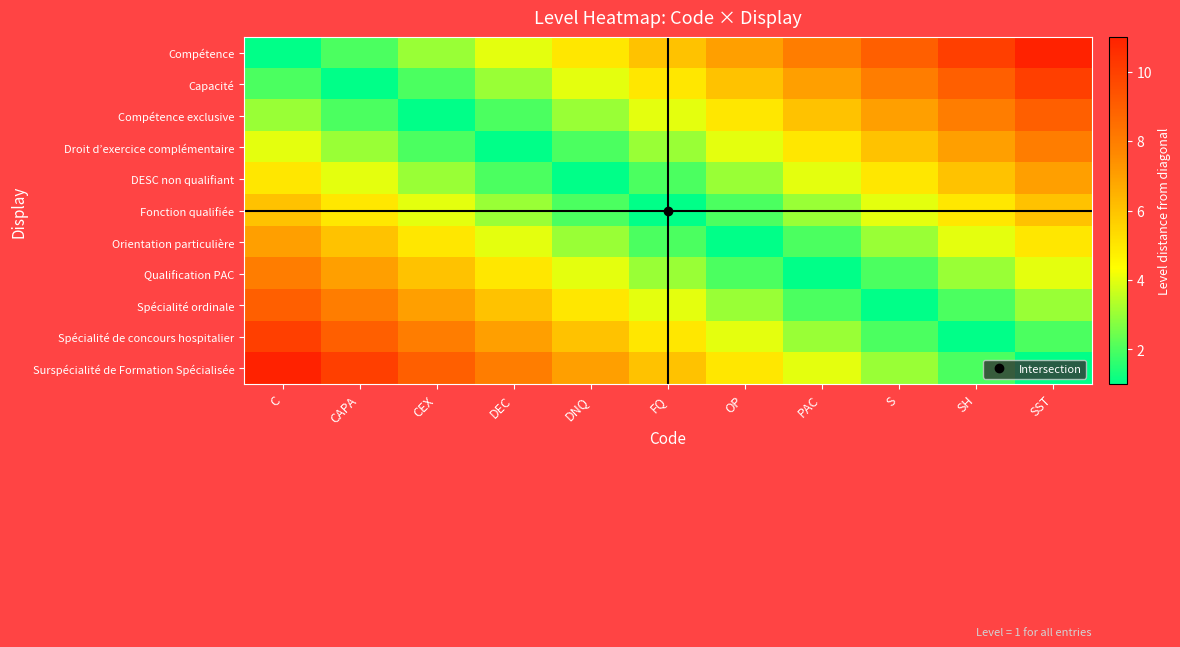

How many categories are shown in the chart?

11